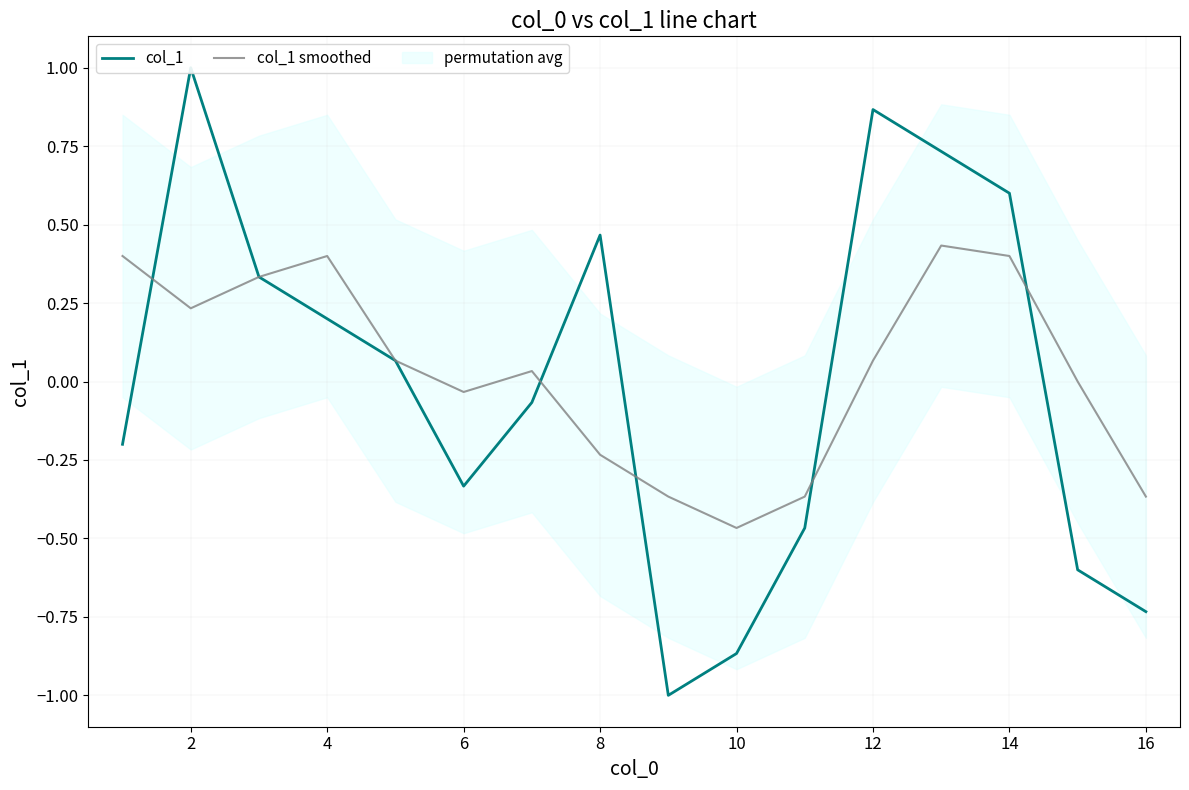

How many interior local peaks does the col_1 smoothed series have?

3